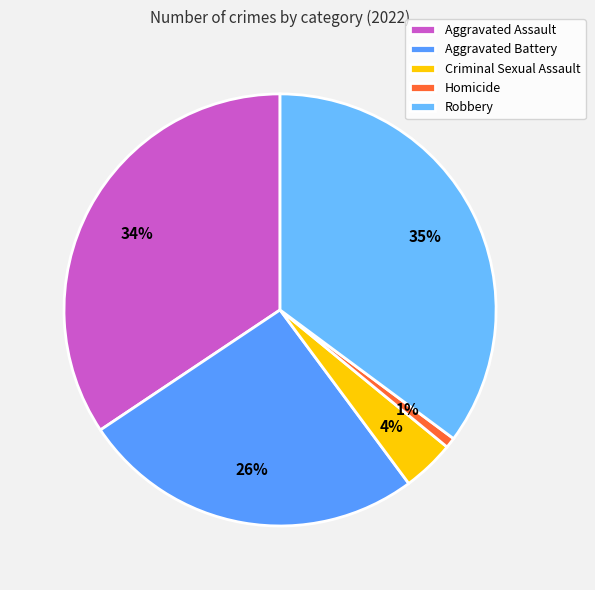

True or false: Robbery accounts for 35% of the total.

True